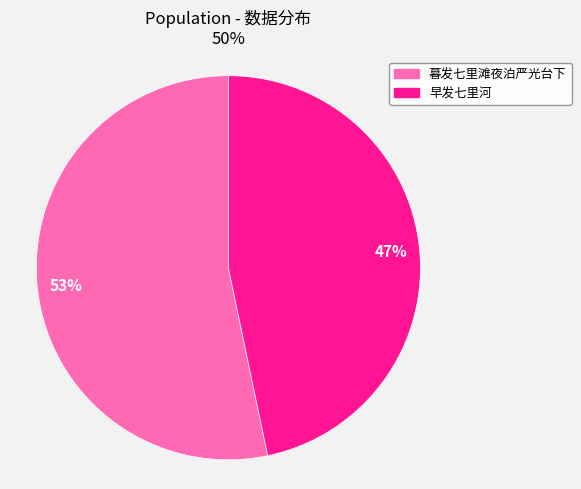

Is it true that 早发七里河 is 34% of the pie?

False